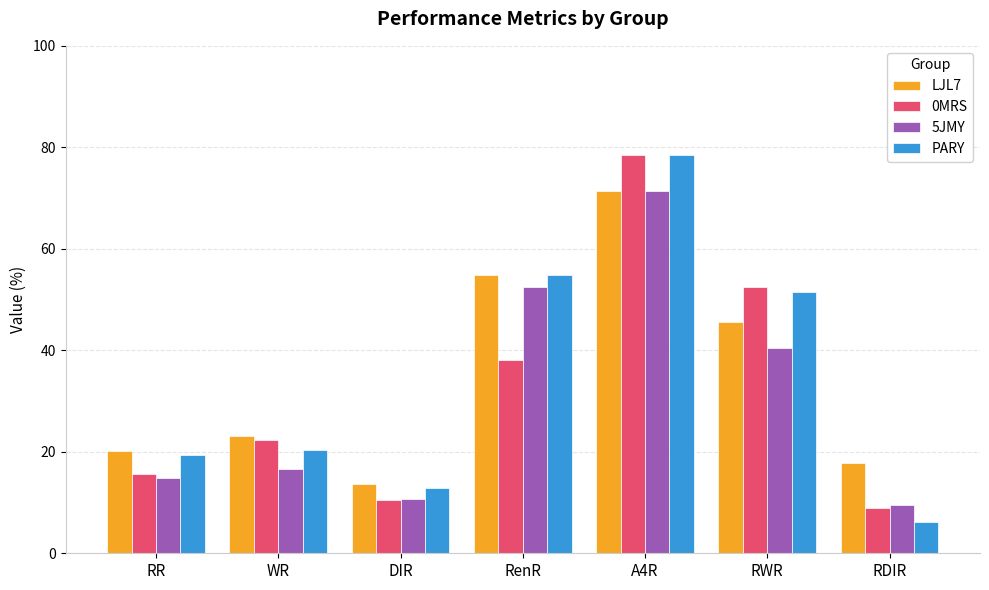

Which label corresponds to the smallest value in the chart?

RDIR